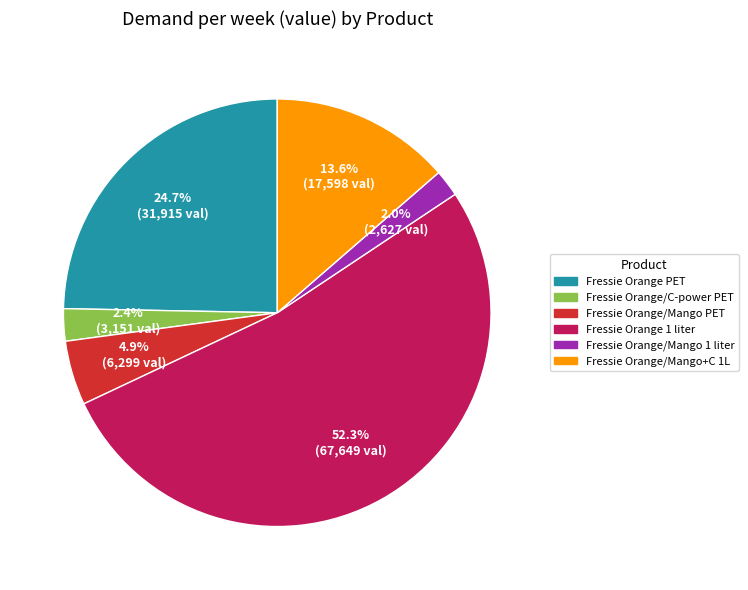

The Fressie Orange/Mango 1 liter slice represents 2% of the pie. True or false?

True